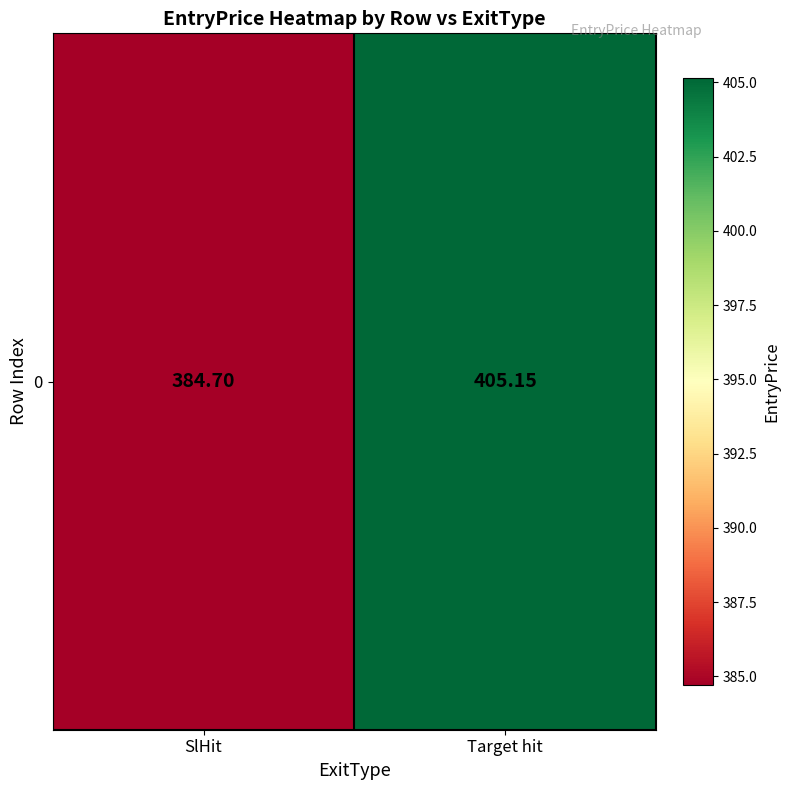

Reading right to left, what are all the values shown in this chart?

405.1	384.7